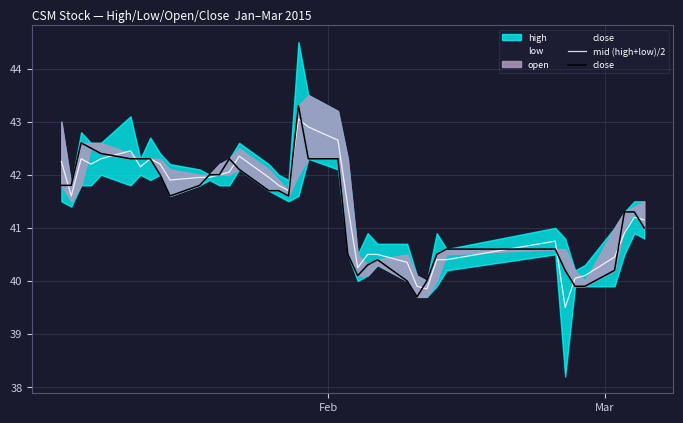

What is the value of the mid (high+low)/2 point at the 8th from the left?

42.3